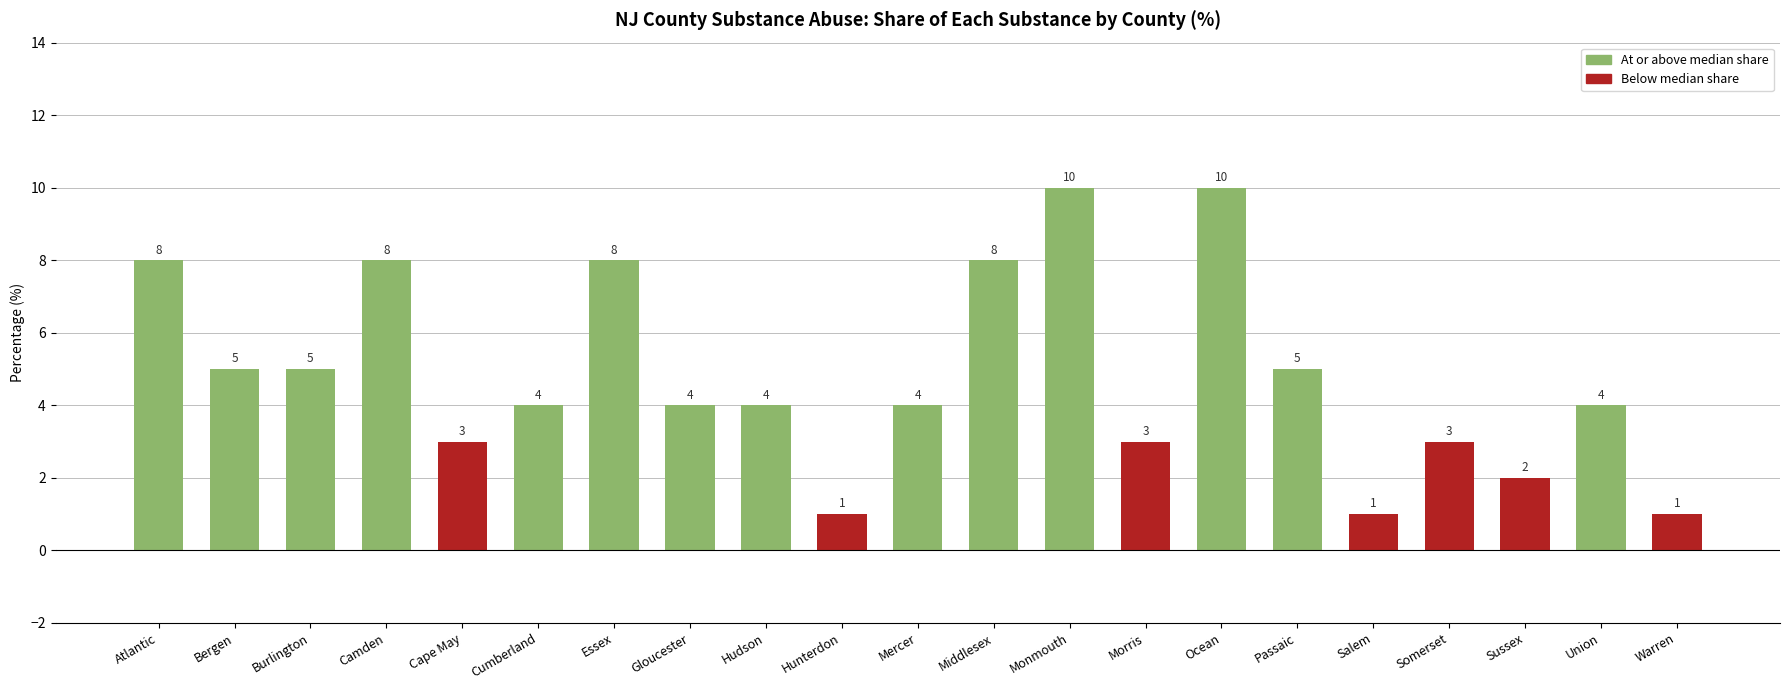

What is the ratio of the value at Cape May to the value at Warren?

3.0